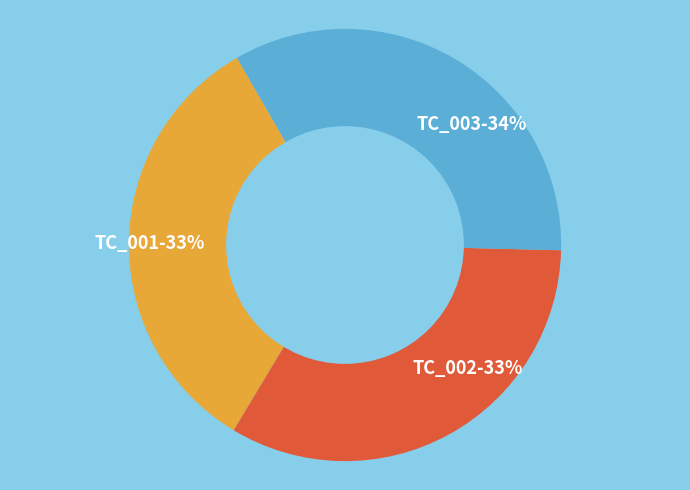

How many segments does this pie chart have?

3